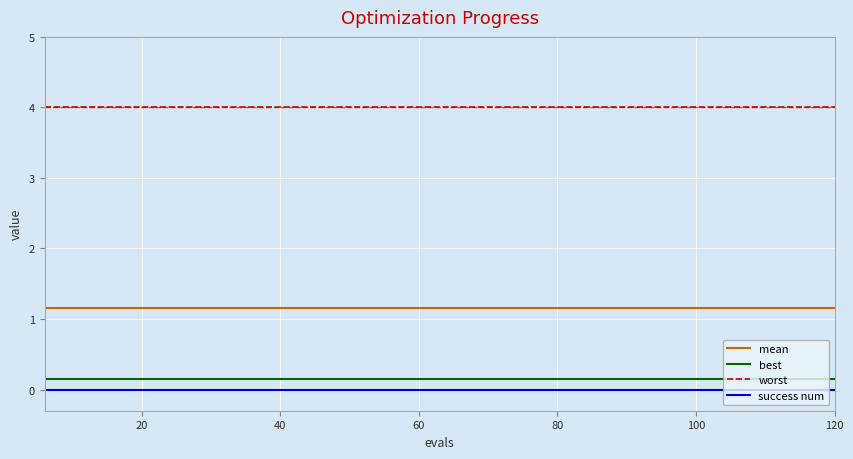

Does the chart have visible grid lines?

Yes